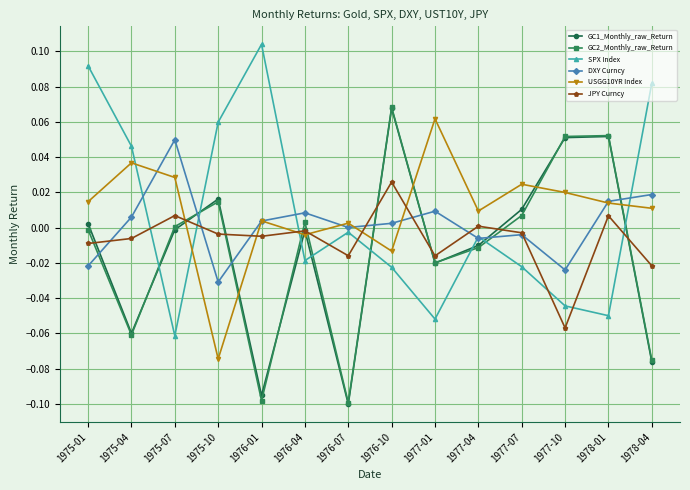

What are all the series names shown in the legend?

GC1_Monthly_raw_Return, GC2_Monthly_raw_Return, SPX Index, DXY Curncy, USGG10YR Index, JPY Curncy